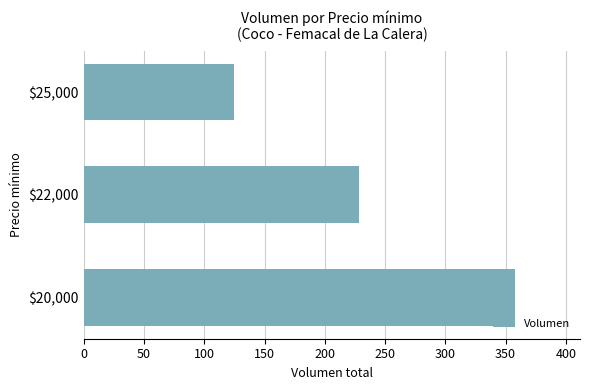

Are the bars grouped side by side (vs. stacked)?

No